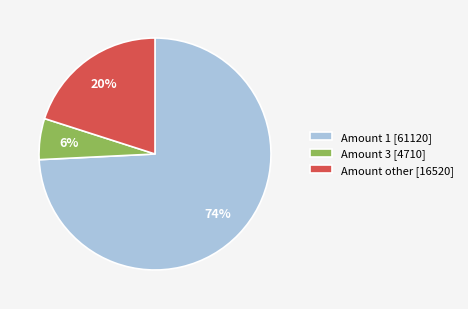

Is the sum of Amount other [16520] and Amount 3 [4710] greater than half?

No